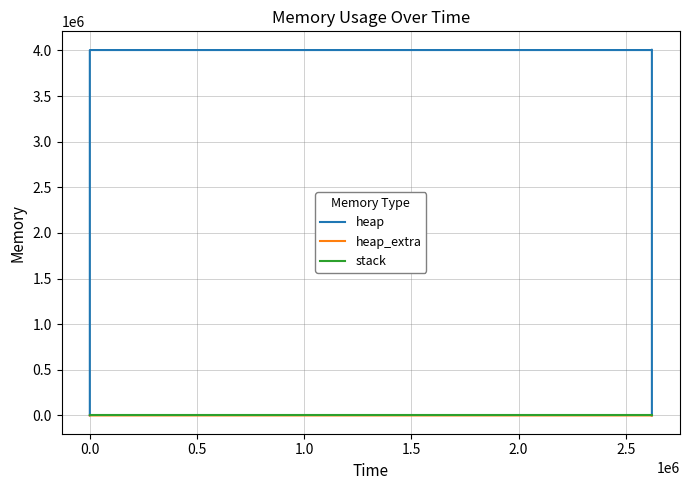

True or false: heap and heap_extra intersect in this chart.

False